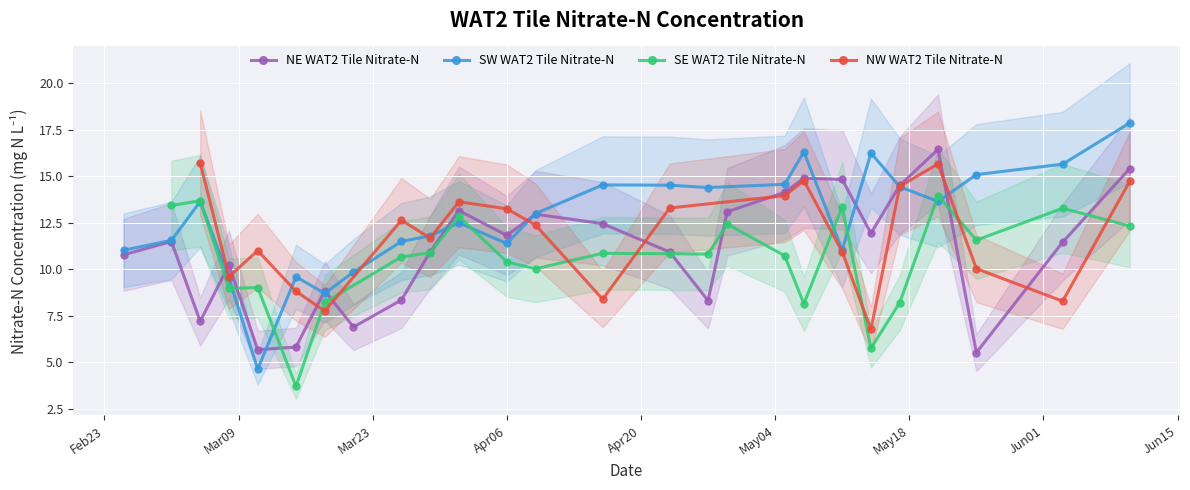

What is the difference between the maximum and minimum values?

10.9